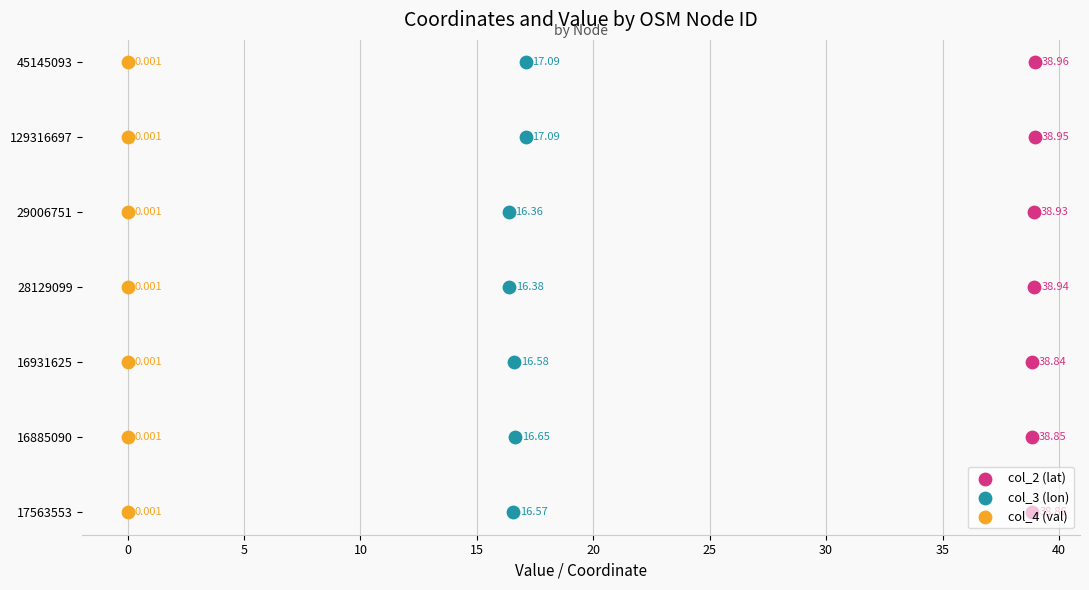

Which series reaches the minimum Y coordinate?

col_2 (lat)